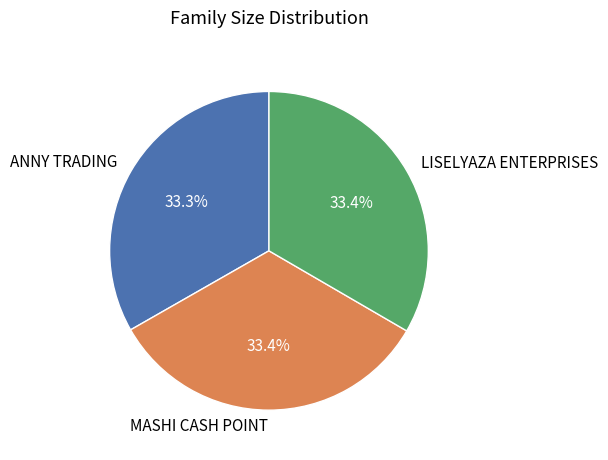

Is there a majority slice in this chart?

No